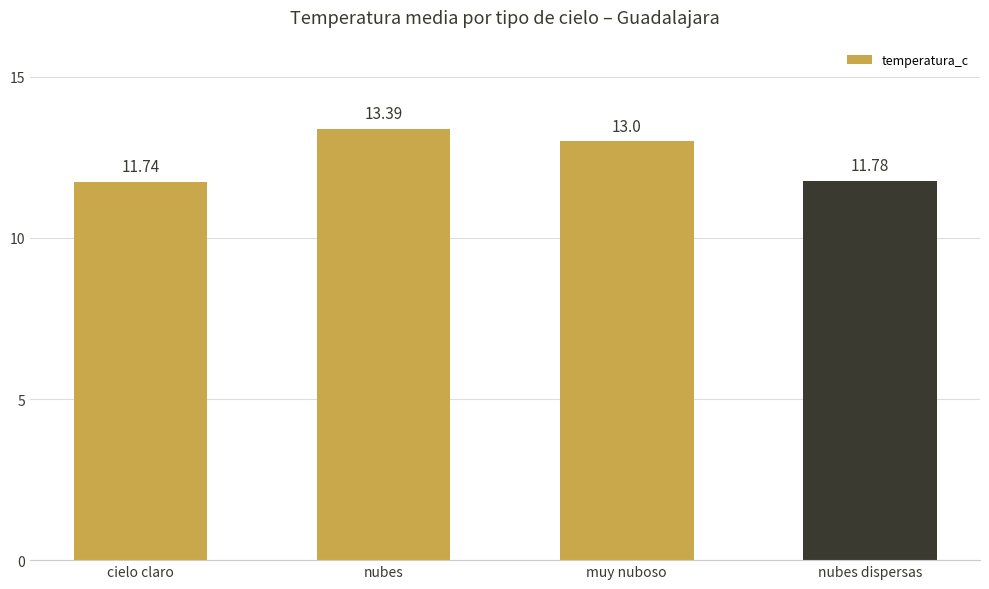

Reading left to right, transcribe all the data shown in this chart.

cielo claro=11.7	nubes=13.4	muy nuboso=13.0	nubes dispersas=11.8